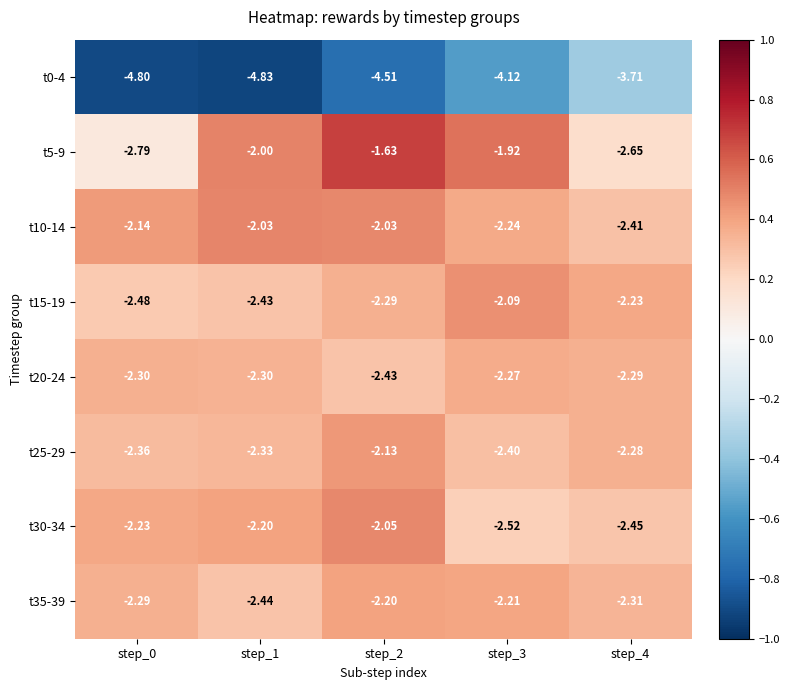

Is the value of t10-14 at step_0 greater than the value of t30-34 at step_2?

No